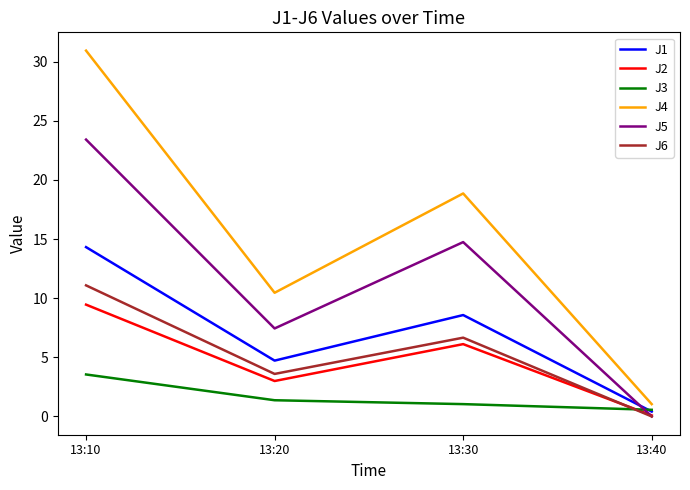

Reading right to left, extract all data points from this chart.

J1: 0.4	8.6	4.7	14.3
J2: 0.1	6.1	3.0	9.5
J3: 0.6	1.0	1.4	3.5
J4: 1.0	18.9	10.5	30.9
J5: 0.0	14.7	7.4	23.4
J6: 0.0	6.7	3.6	11.1